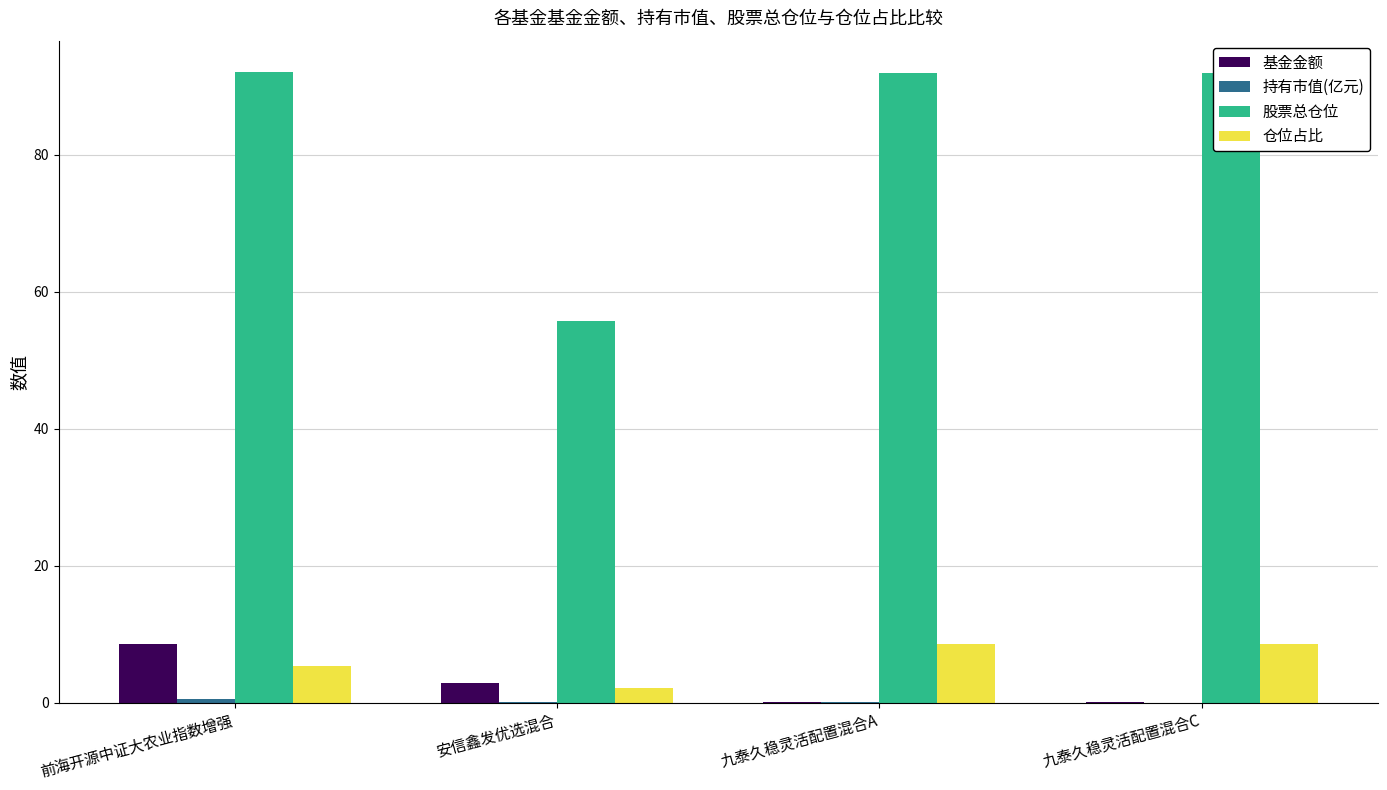

Is the value of 仓位占比 at 前海开源中证大农业指数增强 greater than the value of 基金金额 at 九泰久稳灵活配置混合A?

Yes